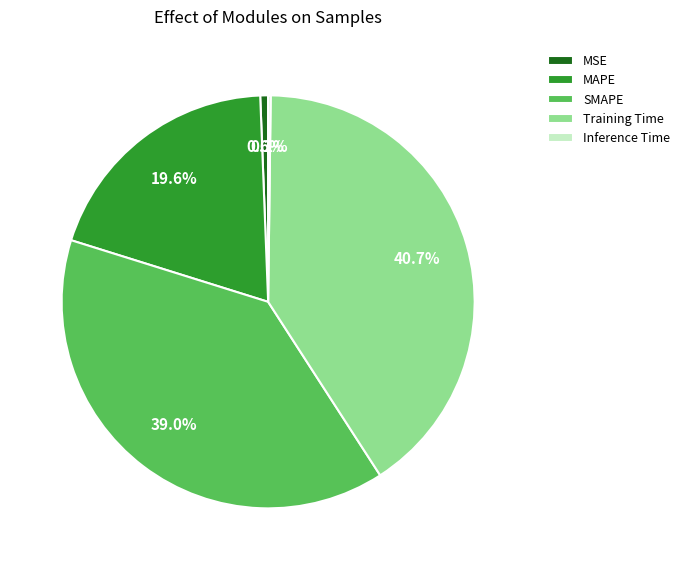

Does MSE account for over 50% of the chart?

No